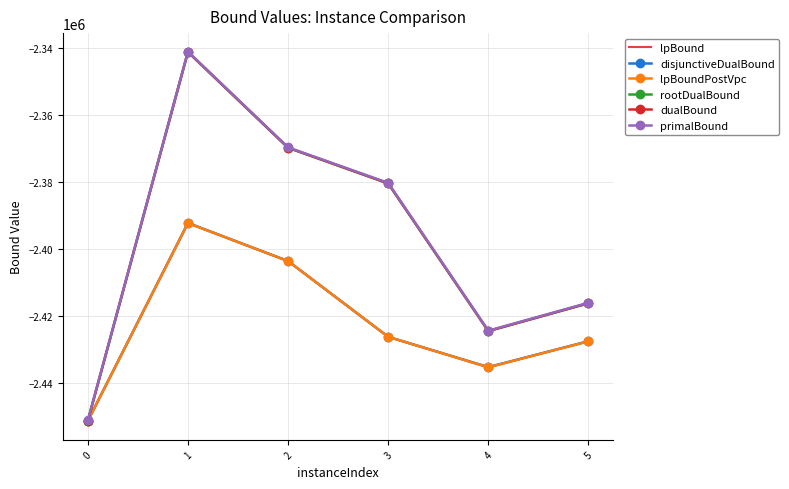

What is the minimum value for rootDualBound?

-2451464.8